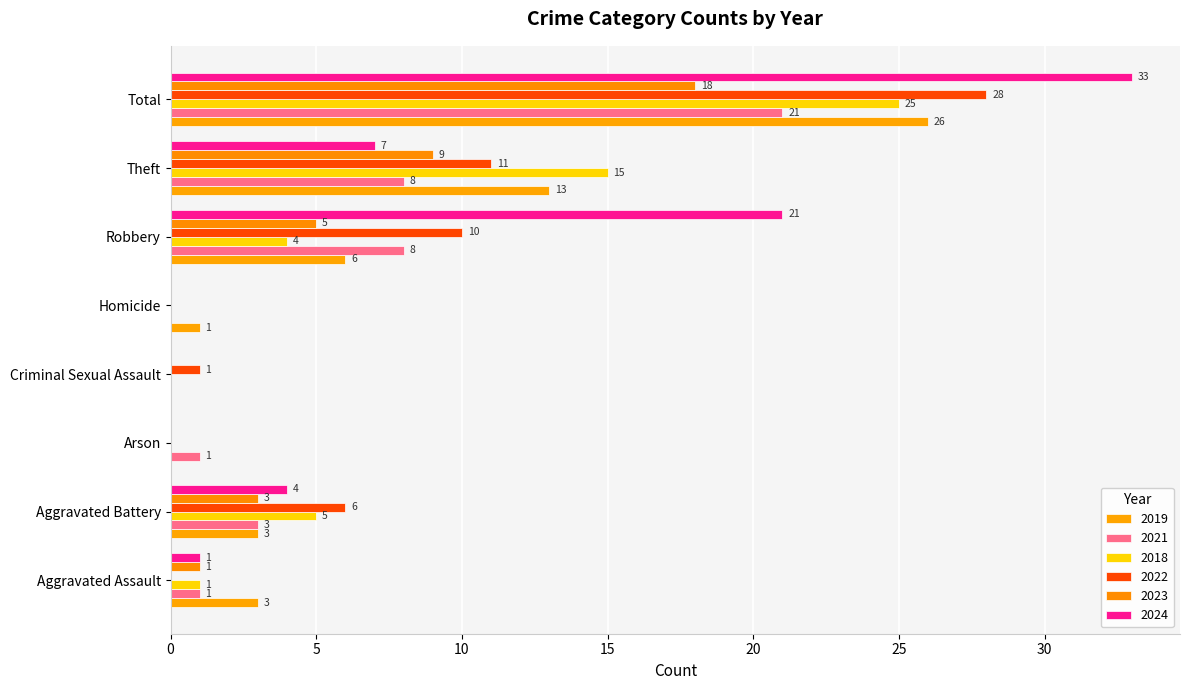

How many series are shown in this chart?

6